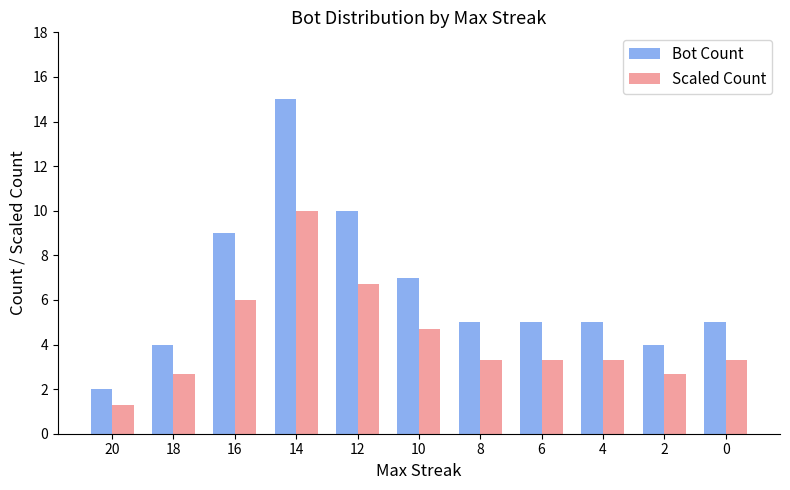

Which series has the widest spread of values?

Bot Count